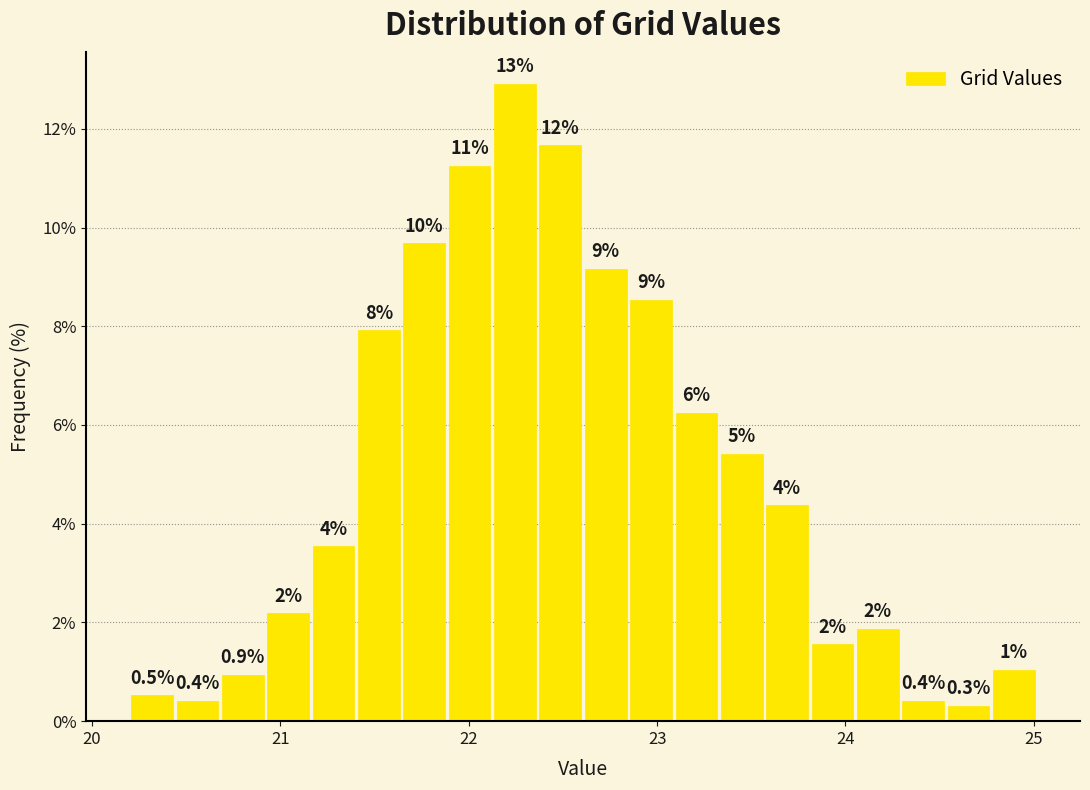

Read against the x-axis, roughly where is the centre of the tallest bar?

22.2